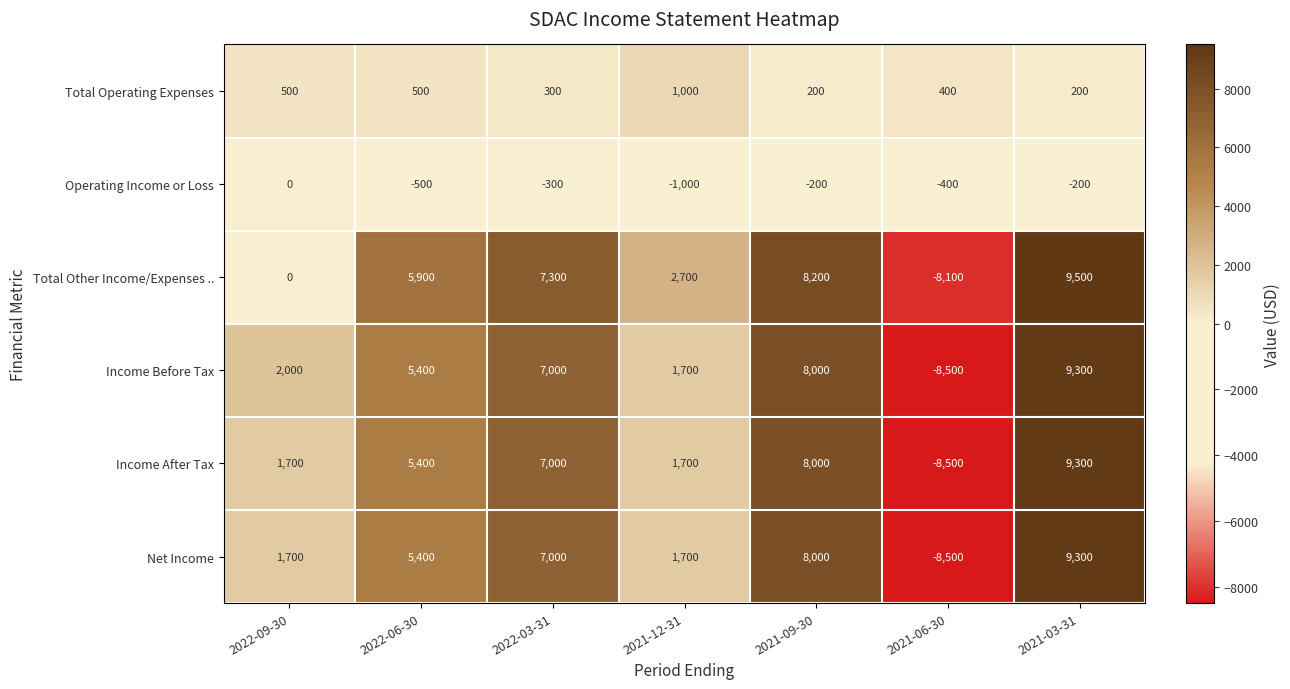

What is the spread (max minus min) of values at 2021-09-30?

8400